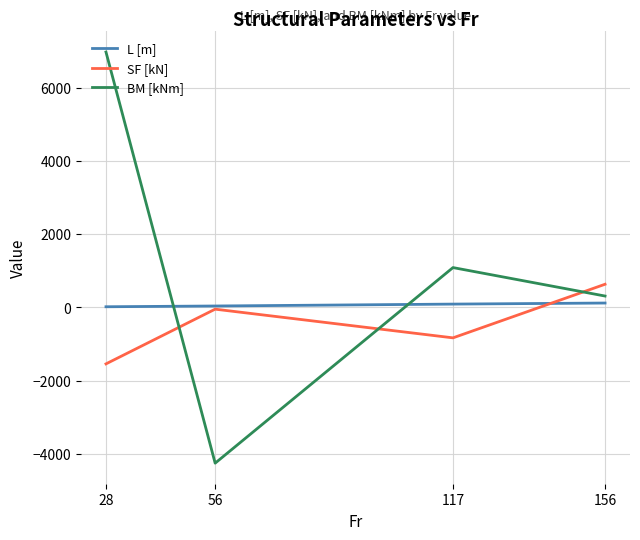

True or false: L [m] has more than 2 interior local peaks.

False